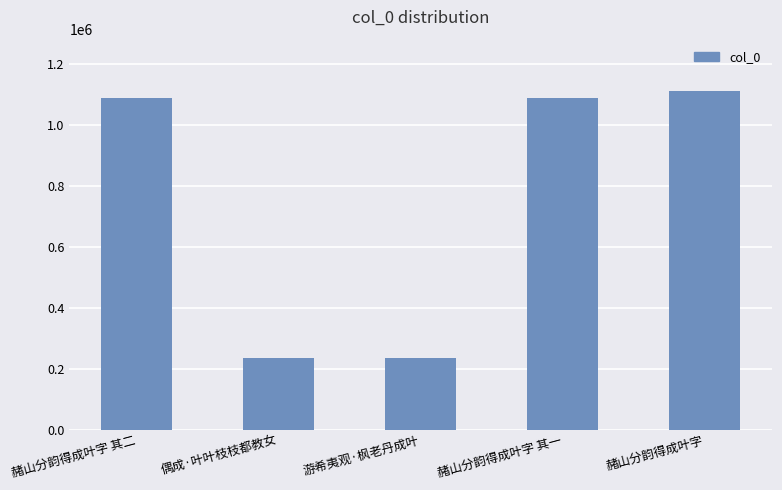

What is the change in value from 游希夷观·枫老丹成叶 to 赭山分韵得成叶字 其一?

+852675